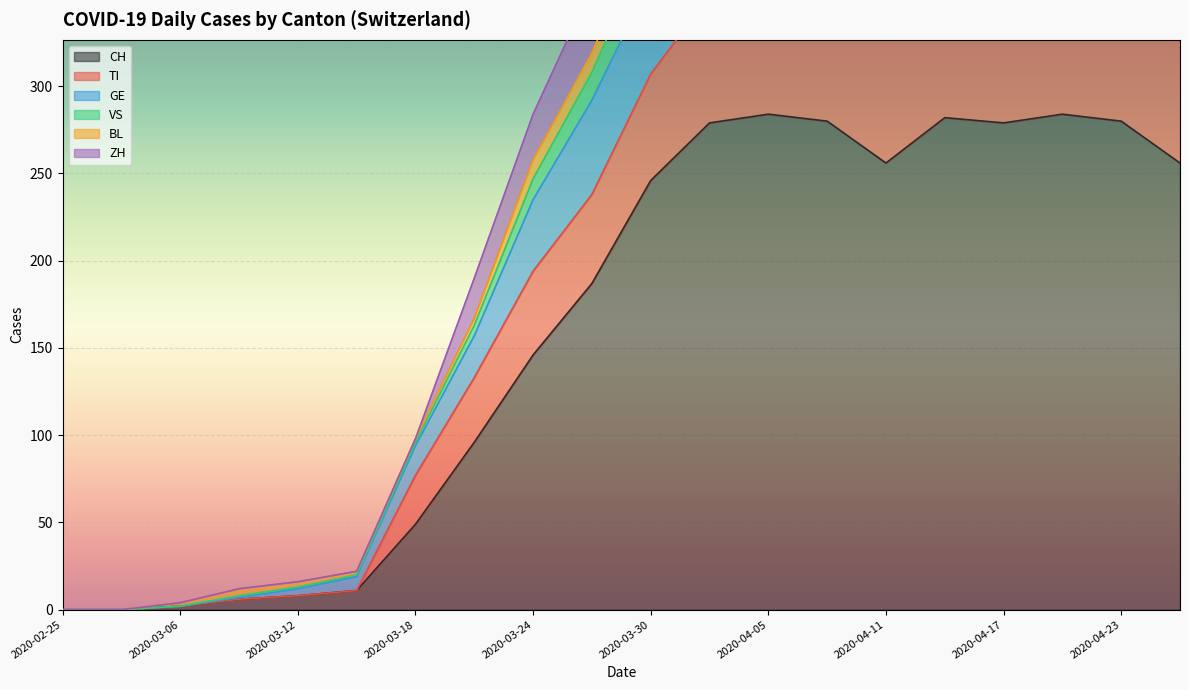

At which label is CH closest to 142?

2020-03-24